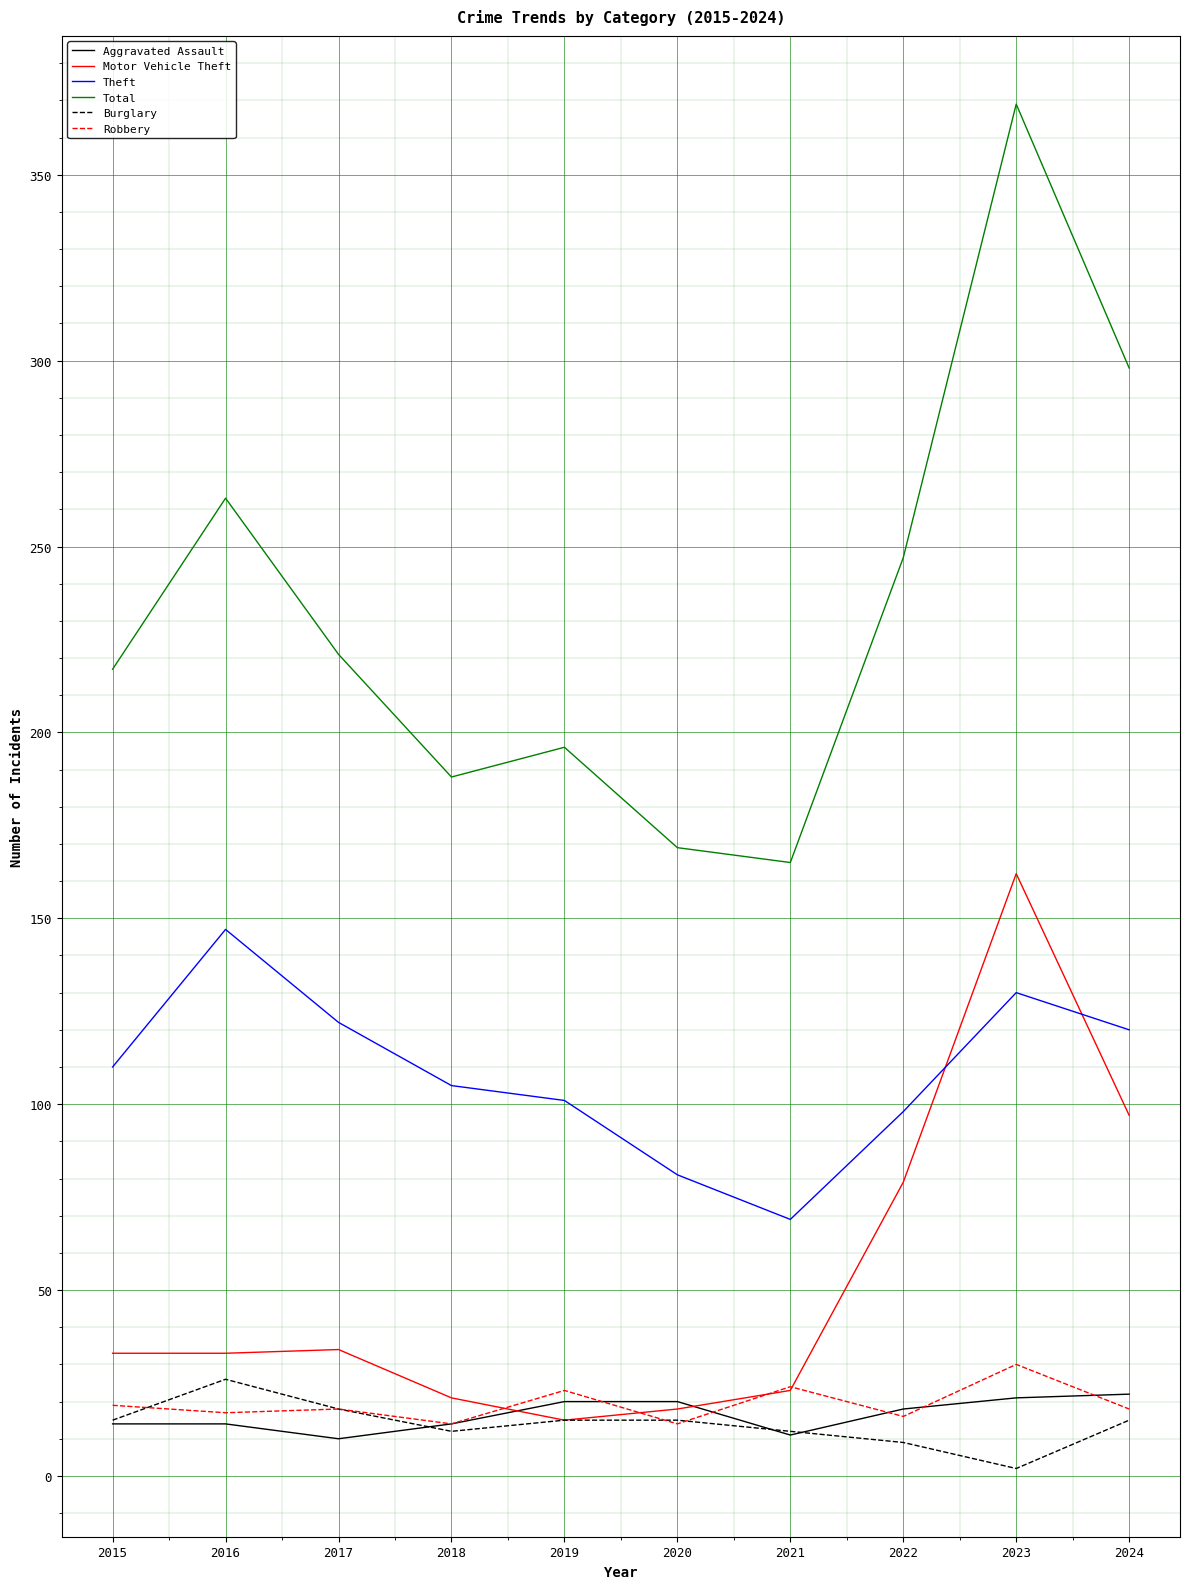

True or false: Motor Vehicle Theft has a value of 34 at 2017.

True